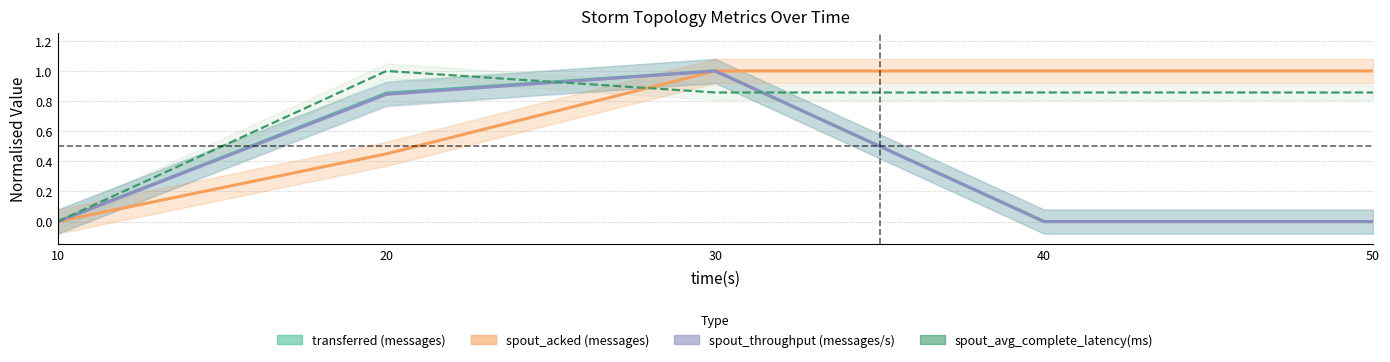

What is the average value of the spout_throughput (messages/s) series?

0.4